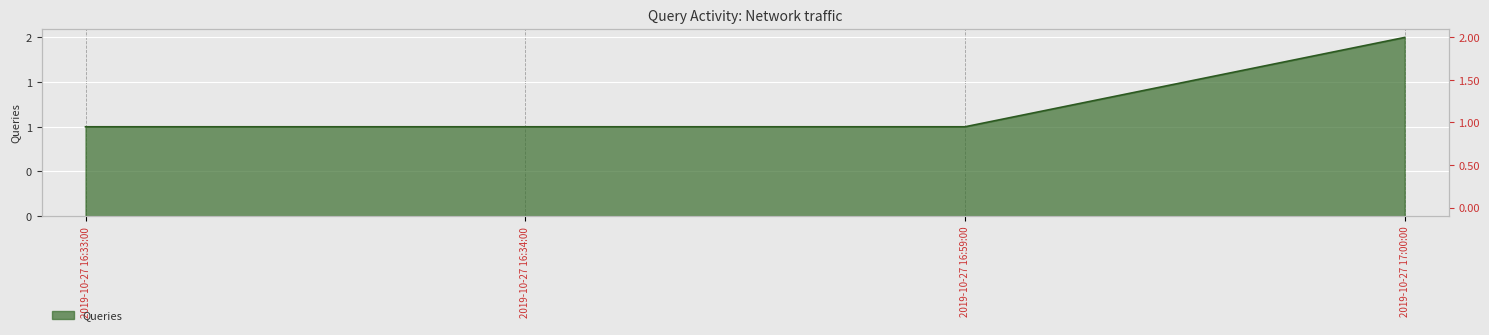

Is it true that the value at 2019-10-27 16:59:00 is 1?

False